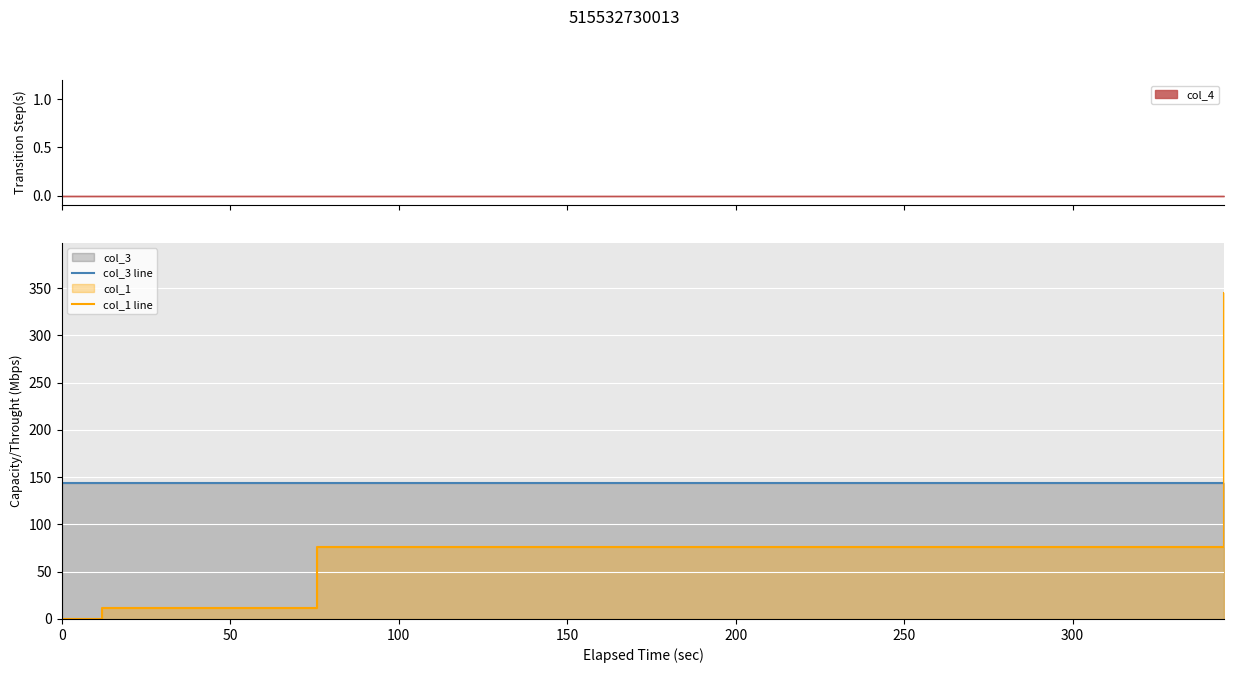

Which has a higher value, 150 or 100?

150